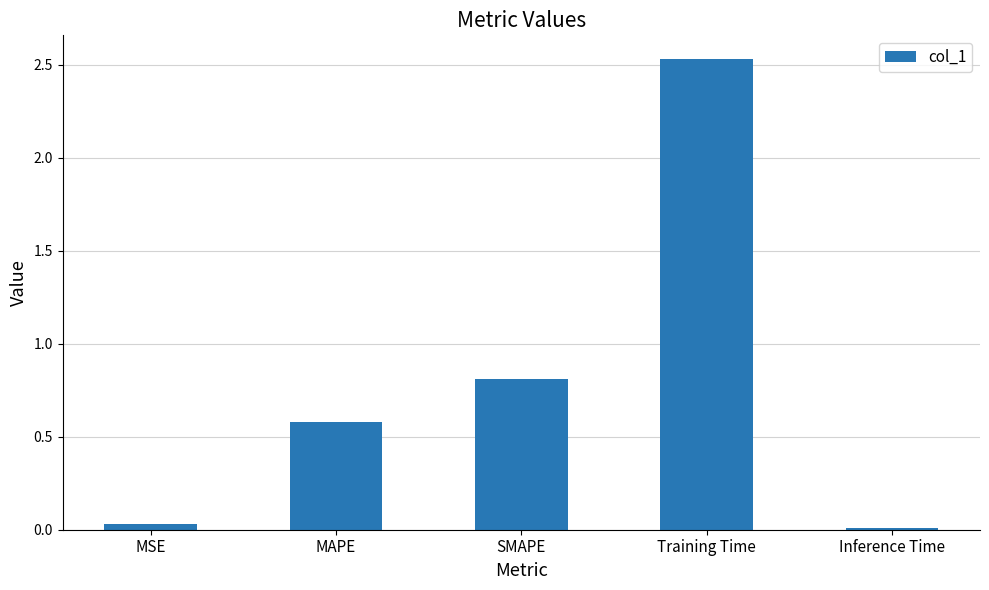

What position from the right is Training Time?

2